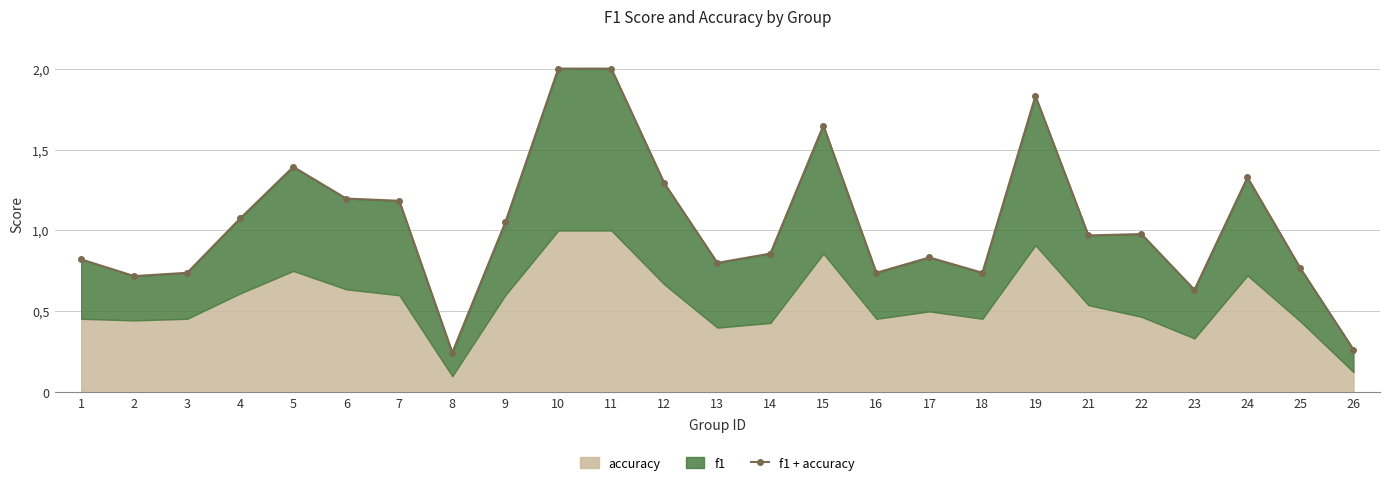

Rank the categories by value from lowest to highest.

8, 26, 23, 2, 3, 16, 18, 25, 13, 1, 17, 14, 21, 22, 9, 4, 7, 6, 12, 24, 5, 15, 19, 10, 11